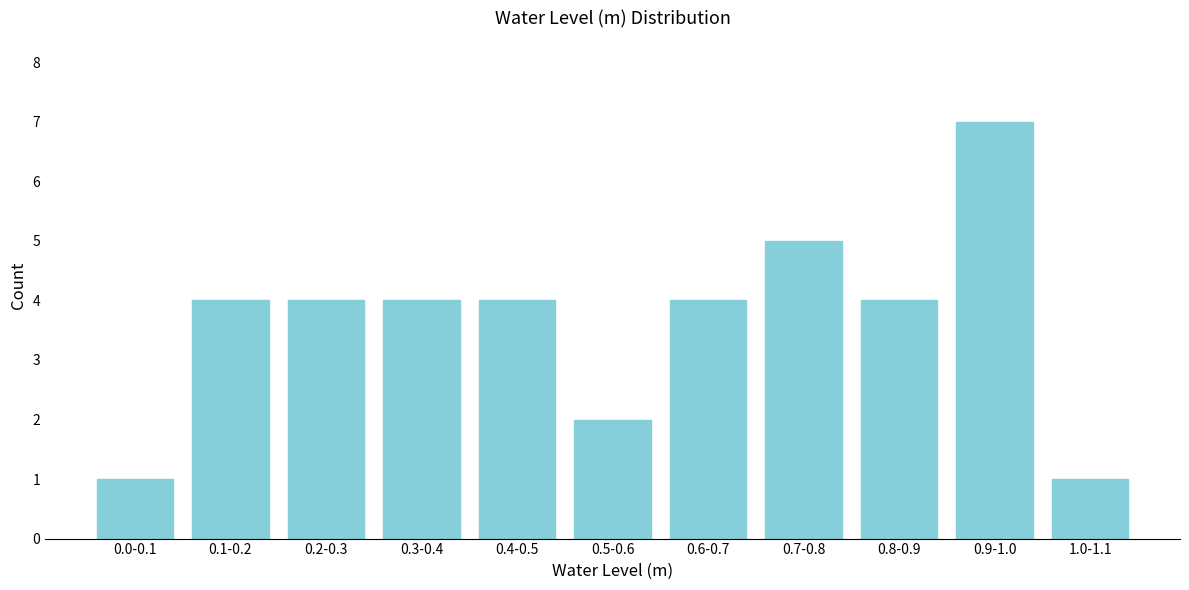

Reading left to right, transcribe all the data shown in this chart.

0.0-0.1=1	0.1-0.2=4	0.2-0.3=4	0.3-0.4=4	0.4-0.5=4	0.5-0.6=2	0.6-0.7=4	0.7-0.8=5	0.8-0.9=4	0.9-1.0=7	1.0-1.1=1